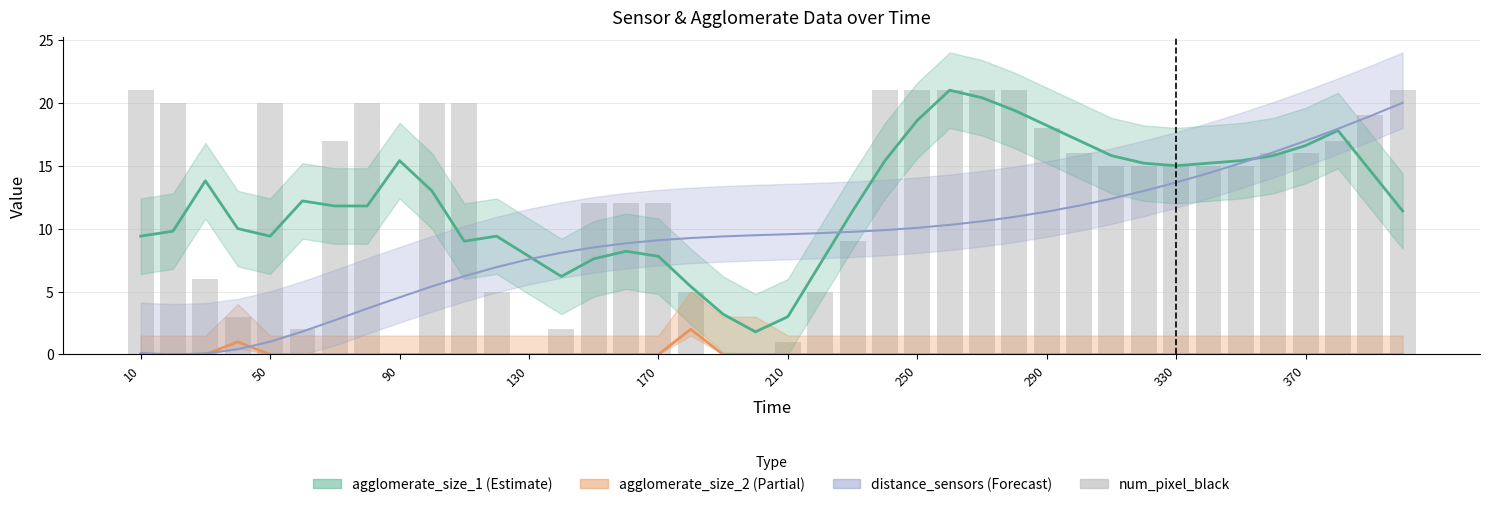

Does the chart contain any negative values?

No